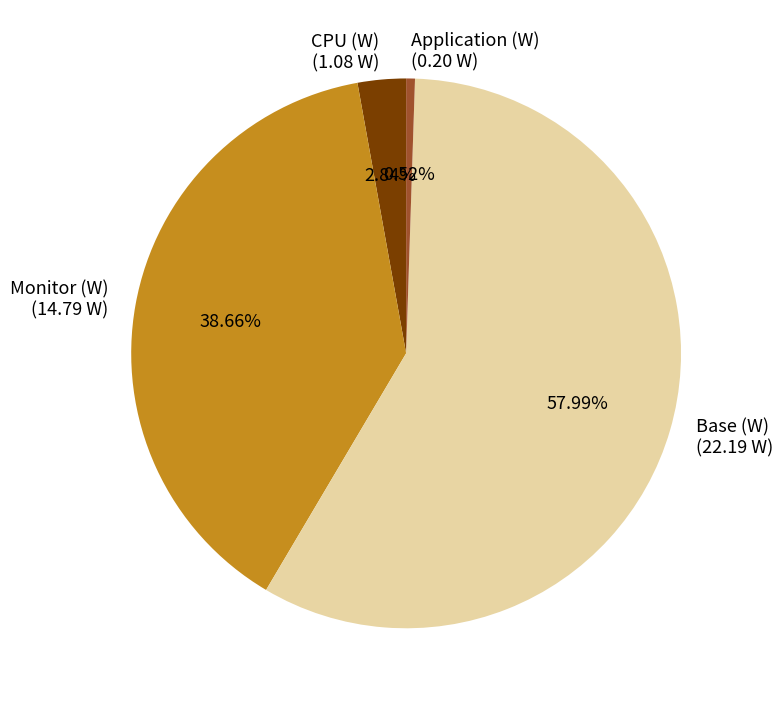

Do CPU (W) (1.08 W) and Application (W) (0.20 W) together represent more than half of the pie?

No